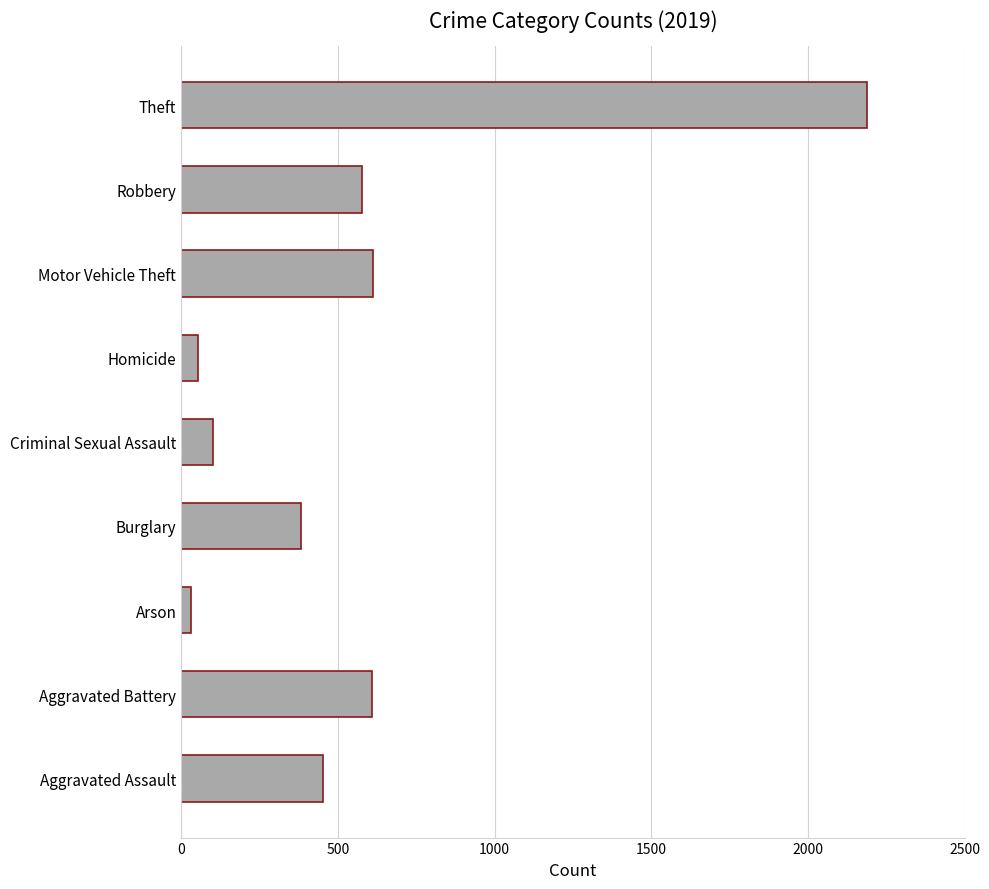

At which category does the chart reach its peak across all series?

Theft